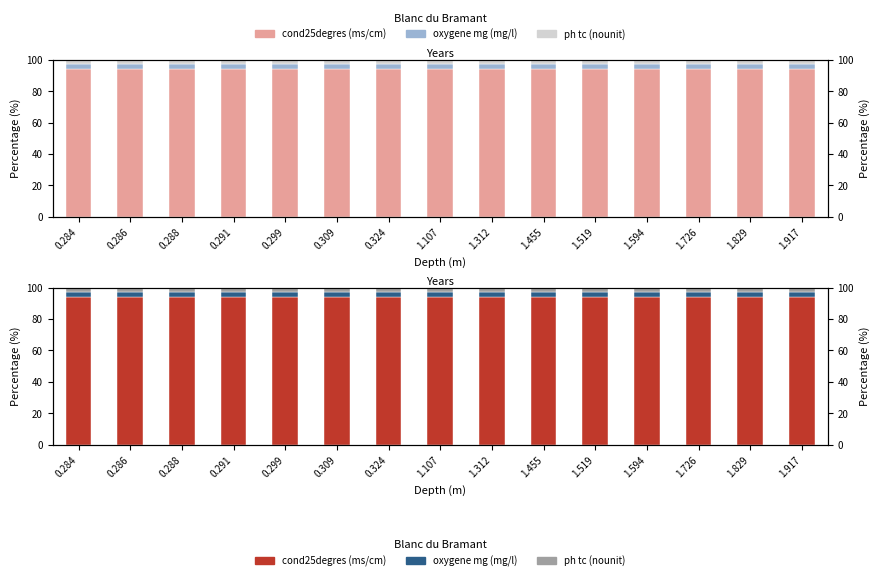

Reading left to right, extract all data points from this chart.

cond25degres (ms/cm): 0.284=94.1	0.286=94.1	0.288=94.1	0.291=94.1	0.299=94.1	0.309=94.1	0.324=94.1	1.107=94.1	1.312=94.1	1.455=94.0	1.519=94.0	1.594=94.0	1.726=94.0	1.829=94.0	1.917=94.0
oxygene mg (mg/l): 0.284=3.2	0.286=3.2	0.288=3.2	0.291=3.2	0.299=3.2	0.309=3.2	0.324=3.2	1.107=3.1	1.312=3.1	1.455=3.1	1.519=3.1	1.594=3.2	1.726=3.2	1.829=3.2	1.917=3.2
ph tc (nounit): 0.284=2.7	0.286=2.8	0.288=2.7	0.291=2.7	0.299=2.7	0.309=2.7	0.324=2.8	1.107=2.8	1.312=2.8	1.455=2.8	1.519=2.9	1.594=2.9	1.726=2.9	1.829=2.9	1.917=2.9